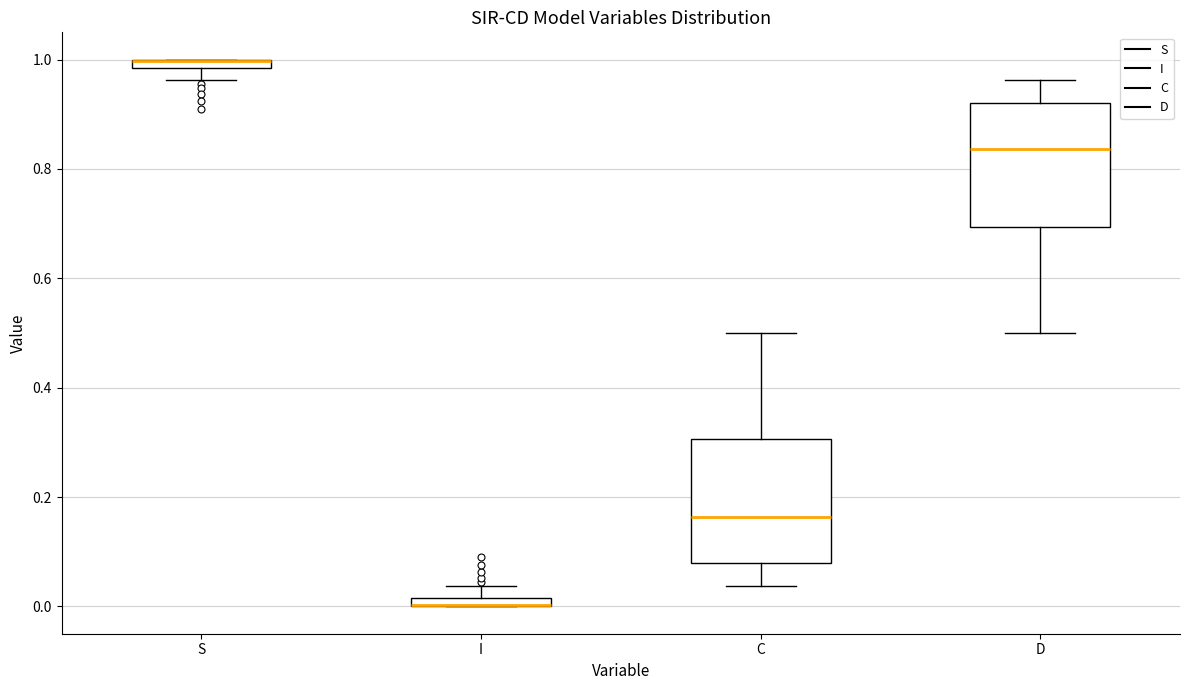

Where does the lower whisker of the box for S end on the y-axis? The values are not printed on the chart, so give them approximately, as read against the axis.

0.96